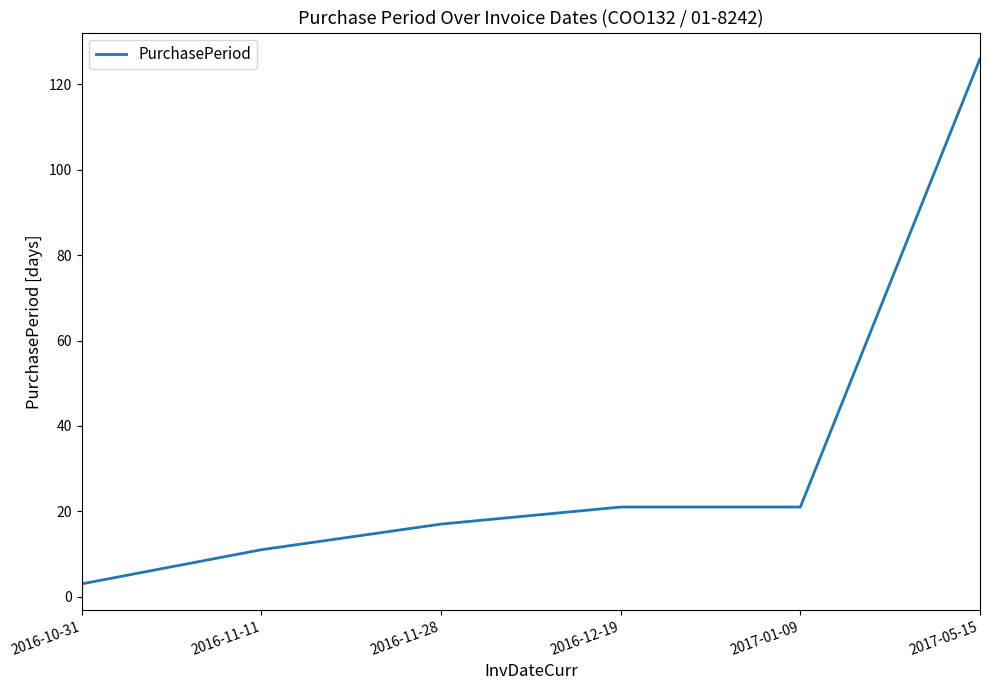

What position from the left is 2016-12-19?

4